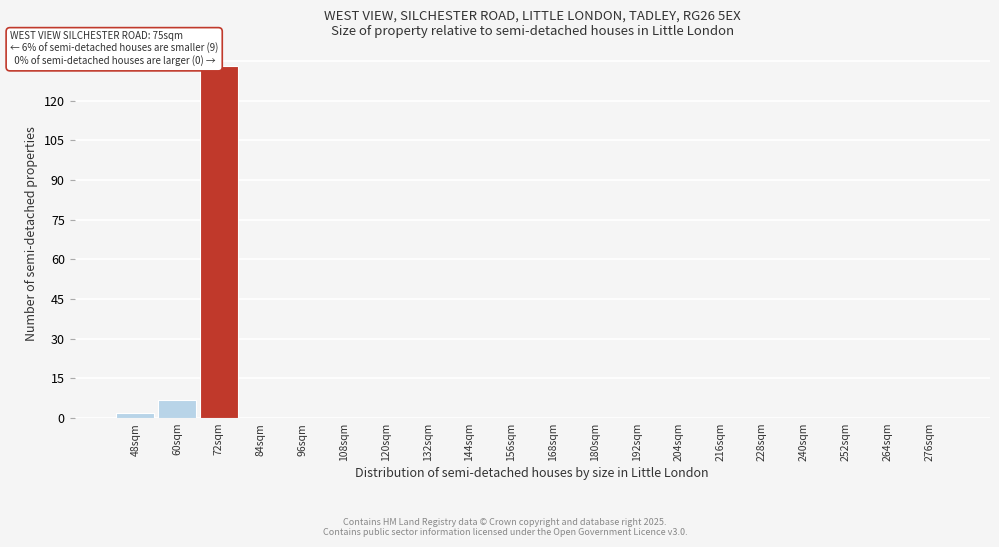

Reading left to right, extract all data points from this chart.

48sqm=2	60sqm=7	72sqm=133	84sqm=0	96sqm=0	108sqm=0	120sqm=0	132sqm=0	144sqm=0	156sqm=0	168sqm=0	180sqm=0	192sqm=0	204sqm=0	216sqm=0	228sqm=0	240sqm=0	252sqm=0	264sqm=0	276sqm=0